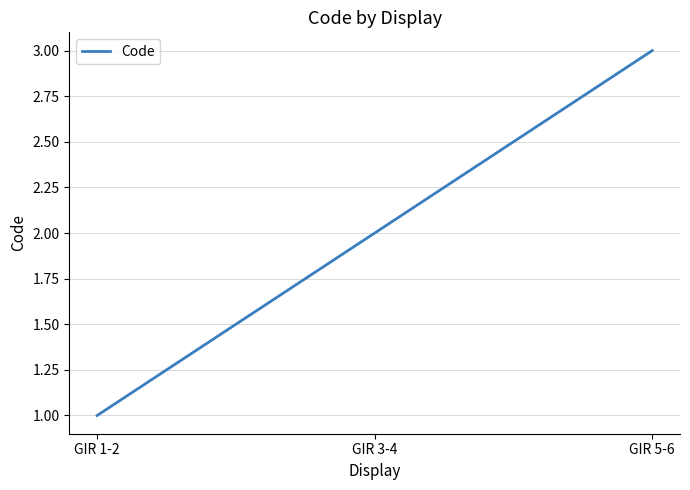

What is the difference between the maximum and minimum values?

2